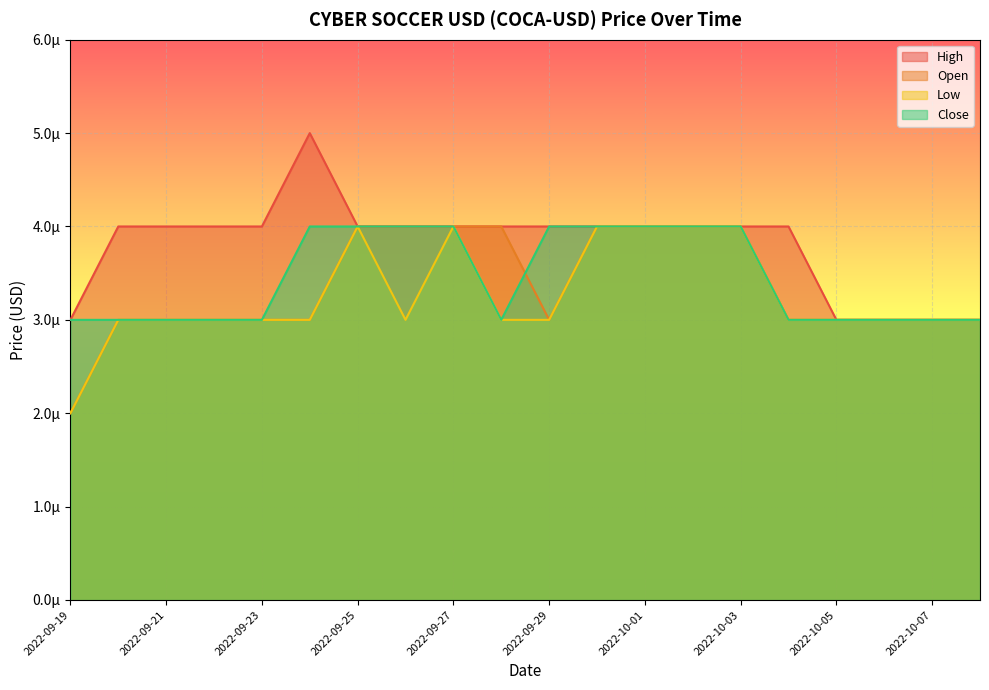

Count the Low values in the range 0 to 1.

20